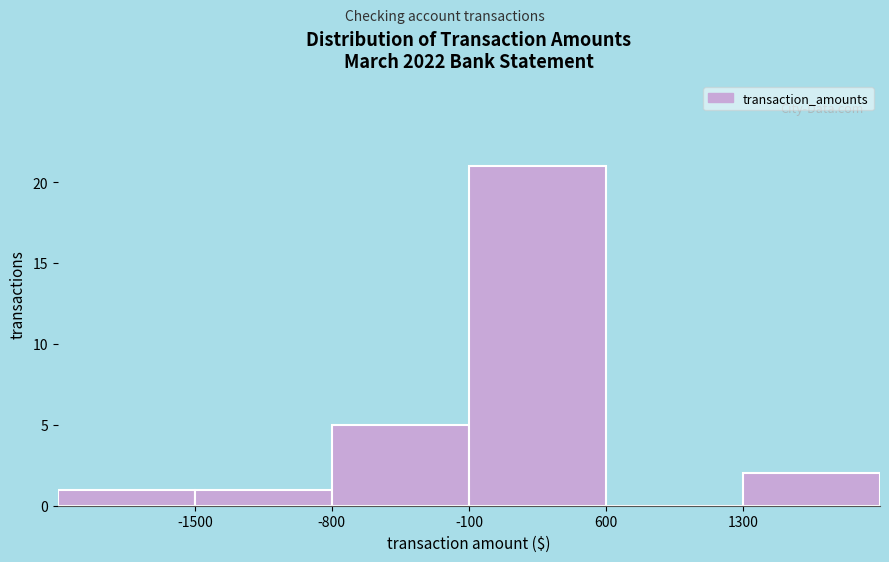

Reading left to right, transcribe this chart: for each bar, give the range it covers on the x-axis and its height. The values are not printed on the chart, so give them approximately, as read against the axis.

-2200 to -1500: 1
-1500 to -800: 1
-800 to -100: 5
-100 to 600: 21
600 to 1300: 0
1300 to 2000: 2